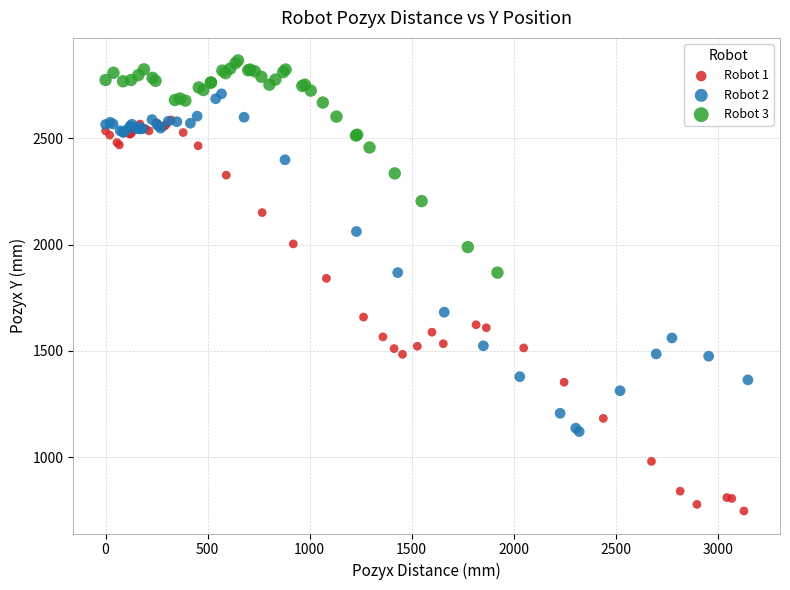

Which series reaches the minimum Y coordinate?

Robot 1